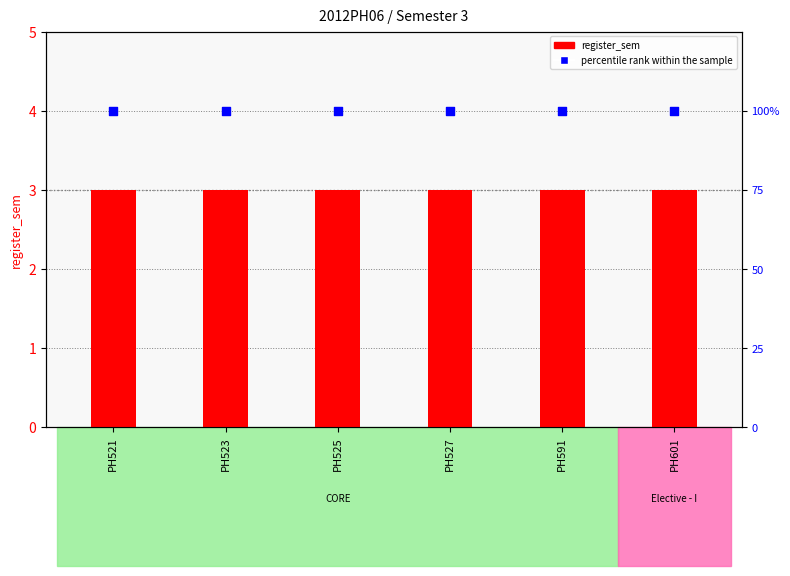

What is the total value across all series at PH601?

103